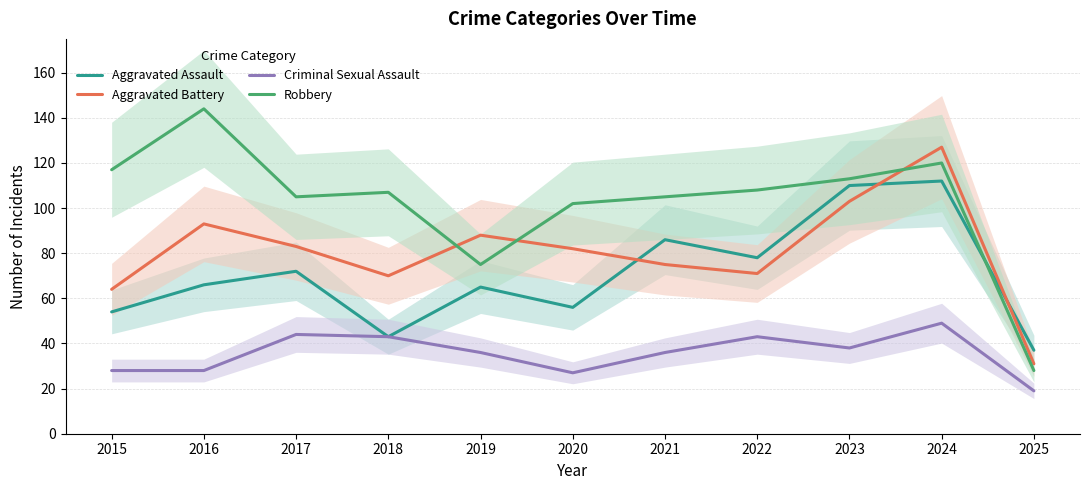

What is the spread (max minus min) of values at 2025?

18